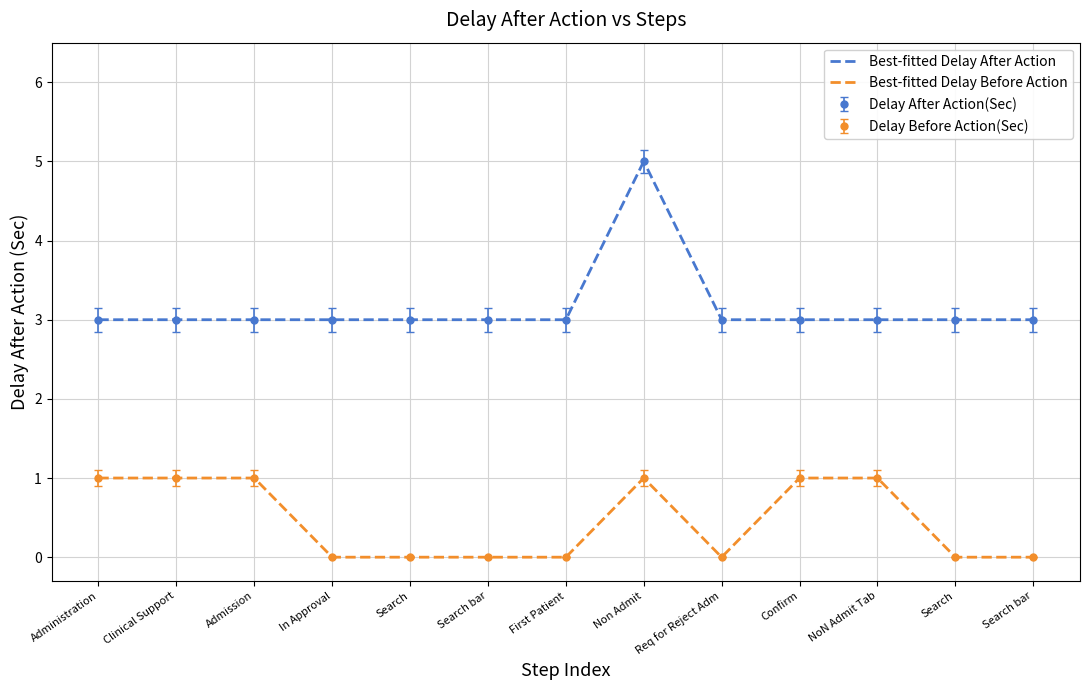

How many data points are above 3?

1